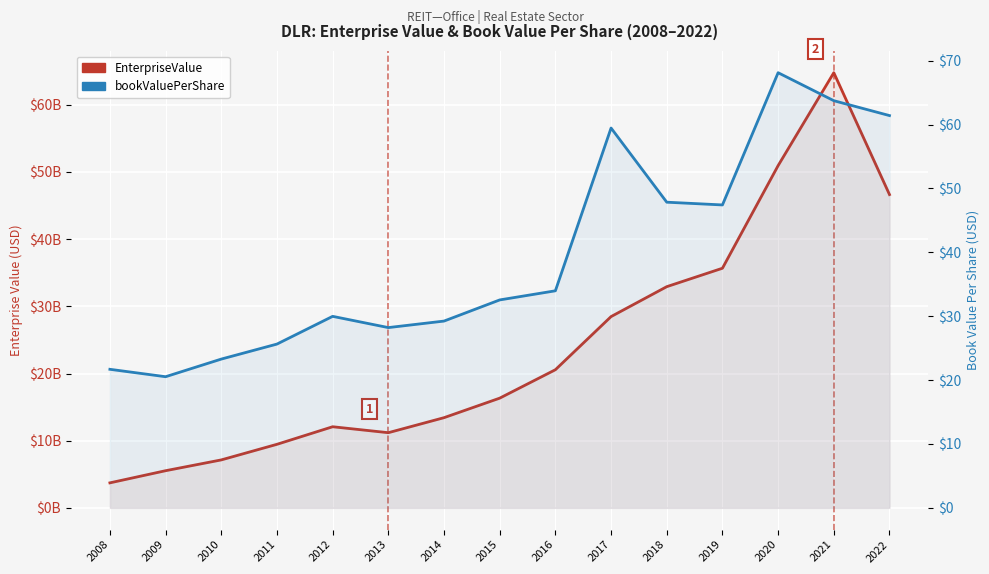

What value does the bookValuePerShare series have at 2018?

47.9